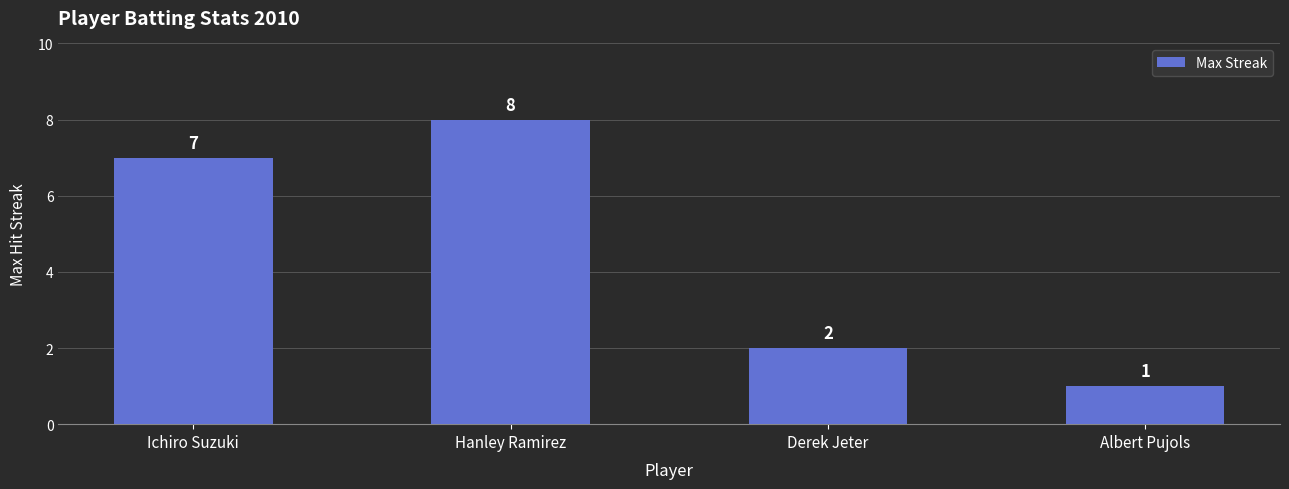

What is the approximate value at Albert Pujols?

1